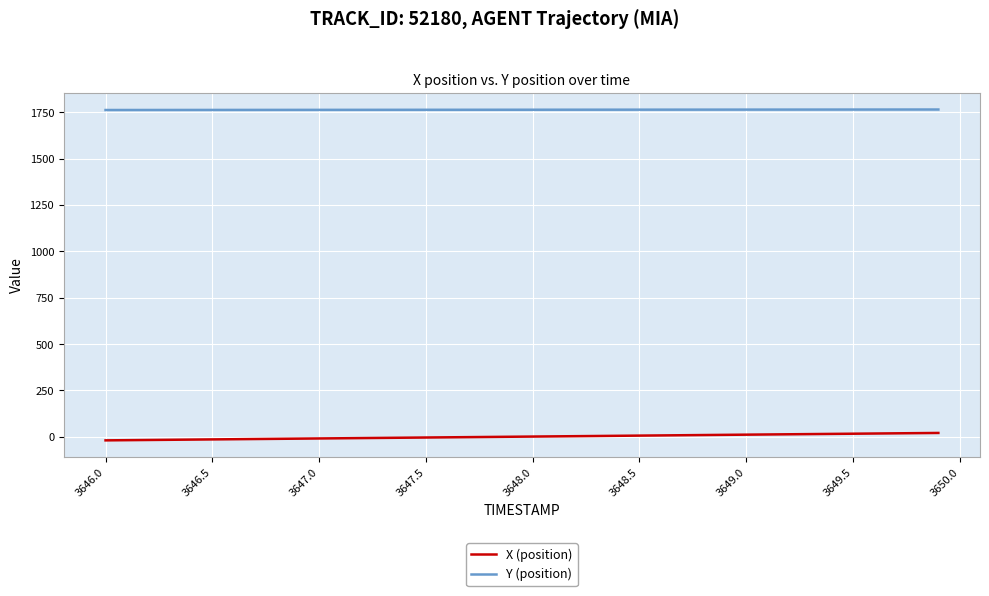

True or false: Y (position) and X (position) cross at least once.

False